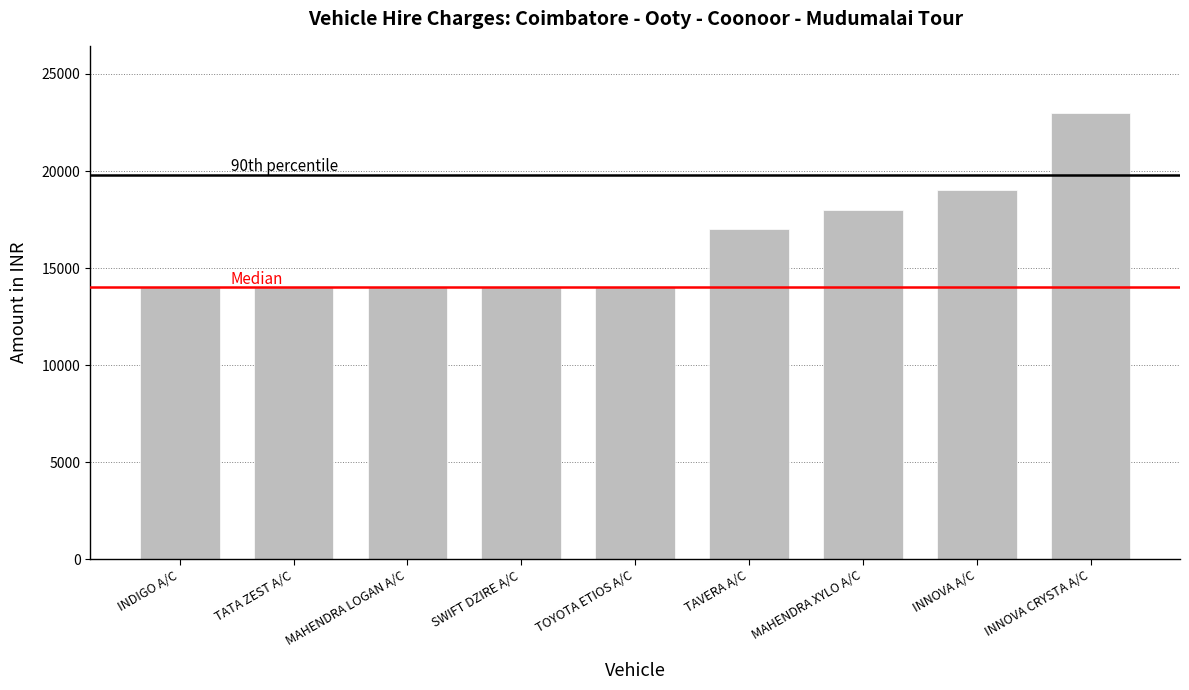

What is the difference between the maximum and minimum values?

9000